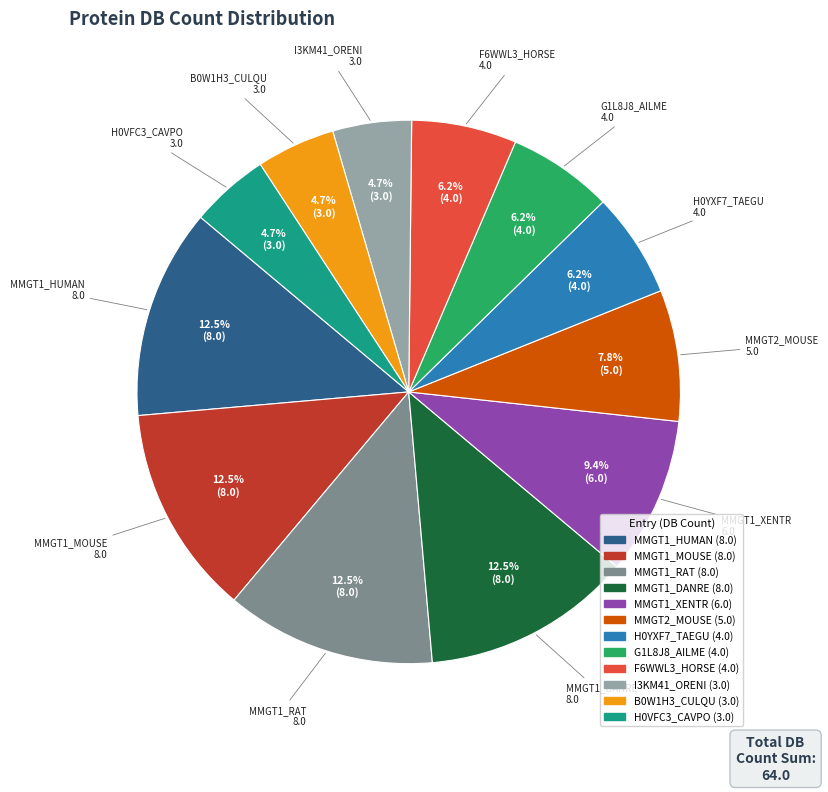

How many slices are in this pie chart?

12